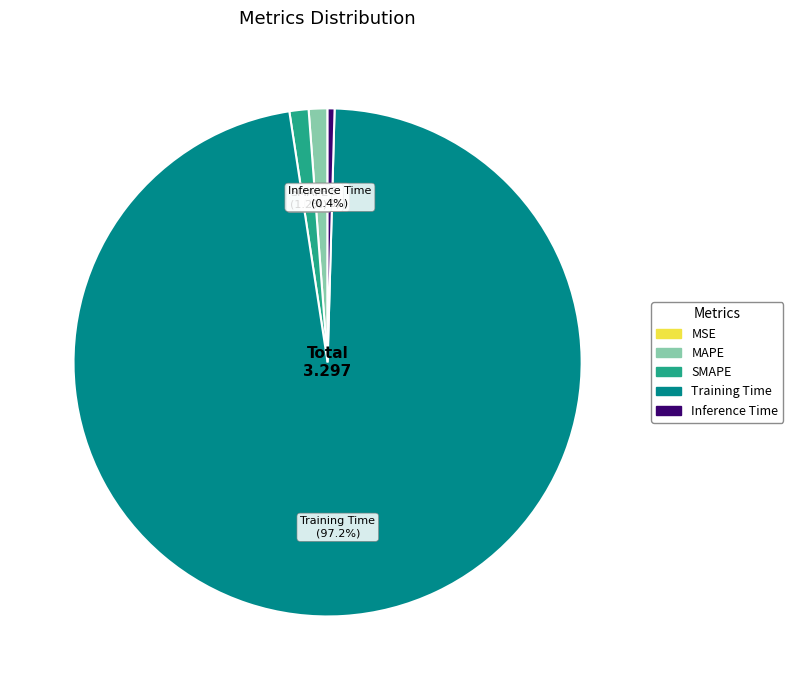

Combined, do Inference Time and Training Time account for over 50%?

Yes